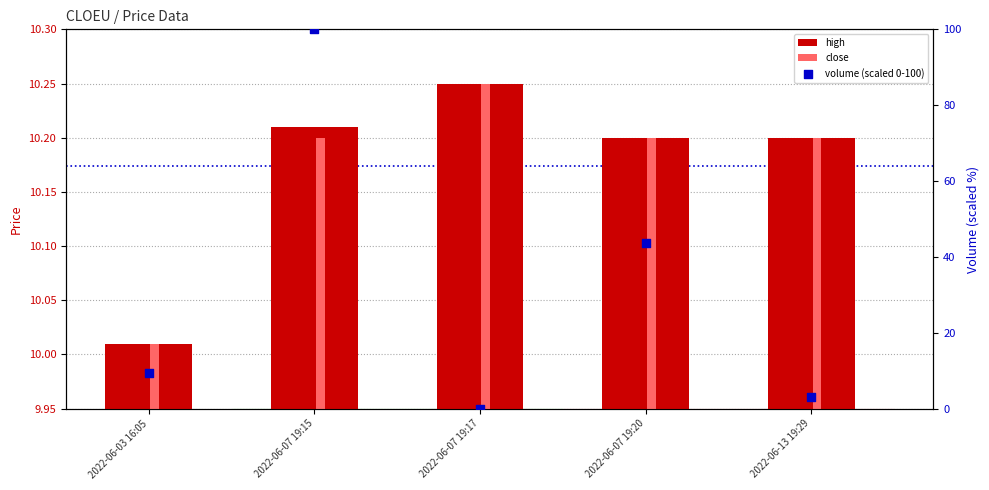

What is the total value across all series at 2022-06-13 19:29?

23.5